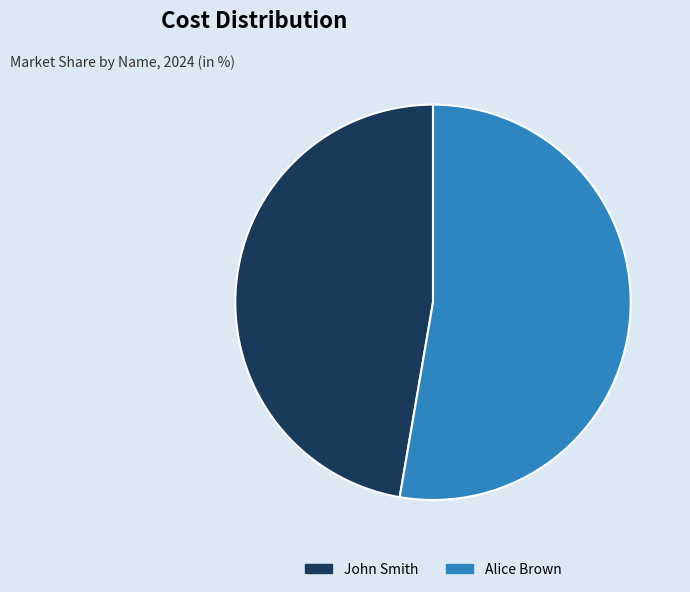

How many slices are in this pie chart?

2